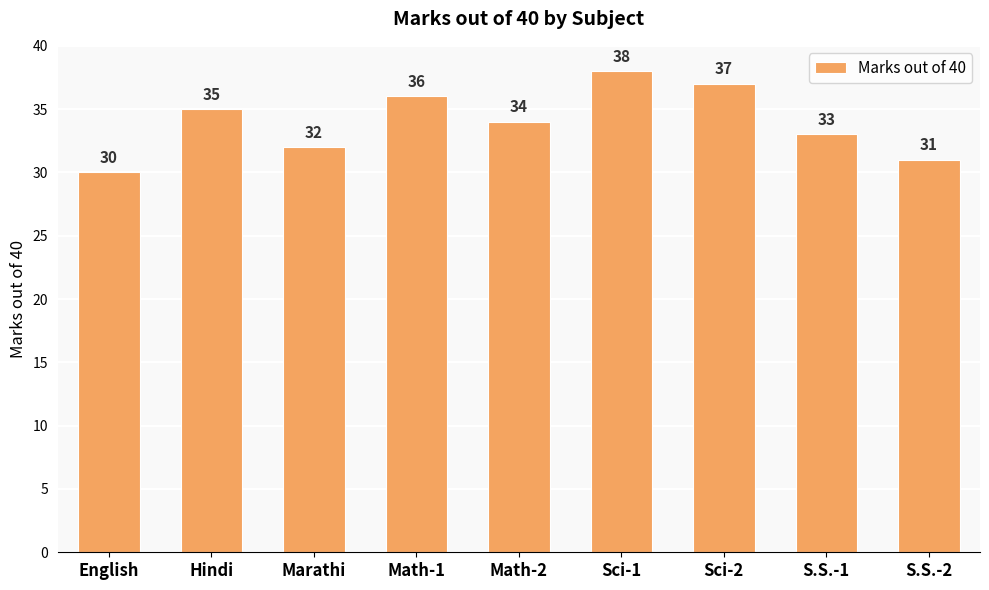

What is the label of the 8th bar from the left?

S.S.-1